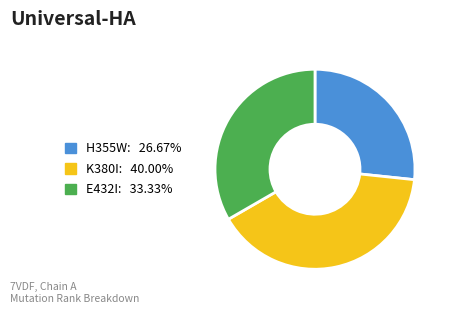

Is H355W the majority of the pie?

No